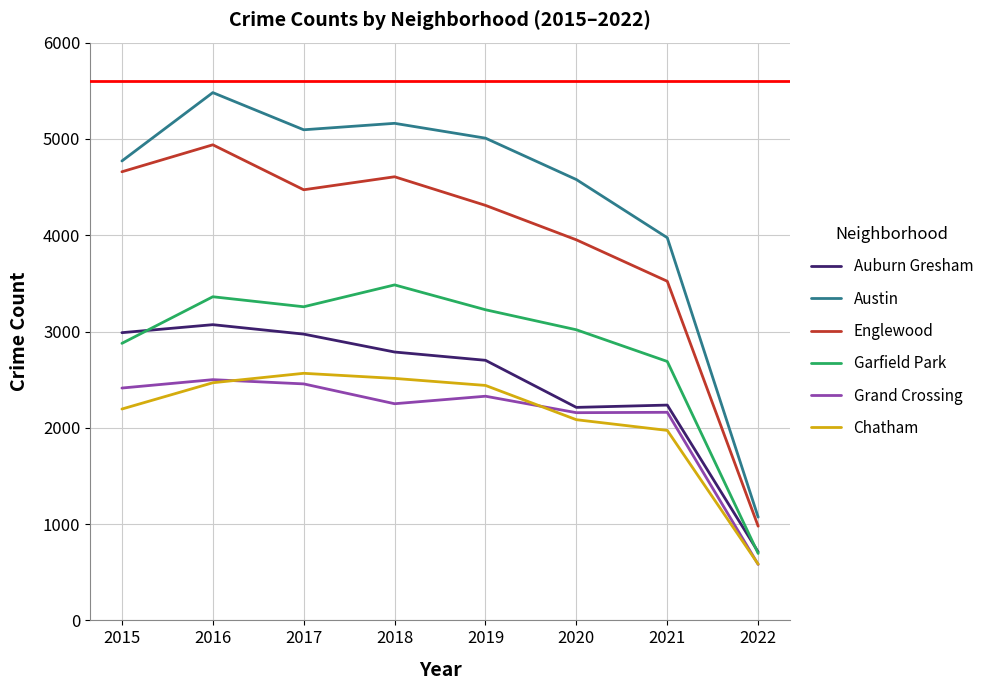

At which category is the sum across all series the highest?

2016